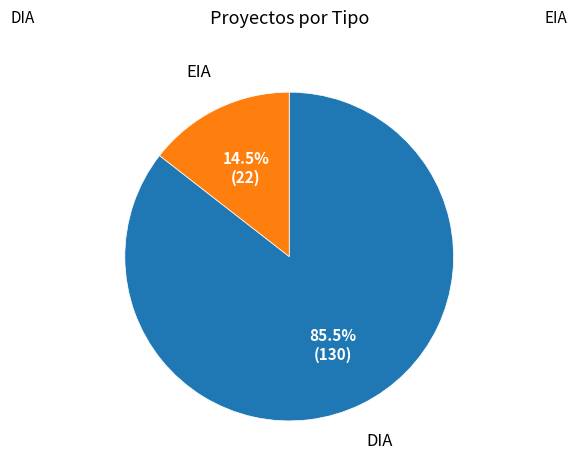

Is there a majority slice in this chart?

Yes